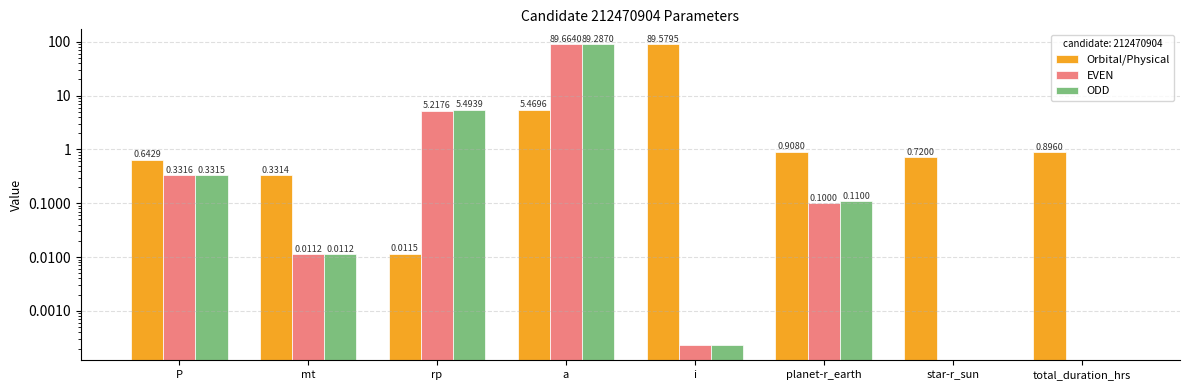

Reading left to right, transcribe all the data shown in this chart.

Orbital/Physical: 0.6	0.3	0.0	5.5	89.6	0.9	0.7	0.9
EVEN: 0.3	0.0	5.2	89.7	0.0	0.1	0.0	0.0
ODD: 0.3	0.0	5.5	89.3	0.0	0.1	0.0	0.0